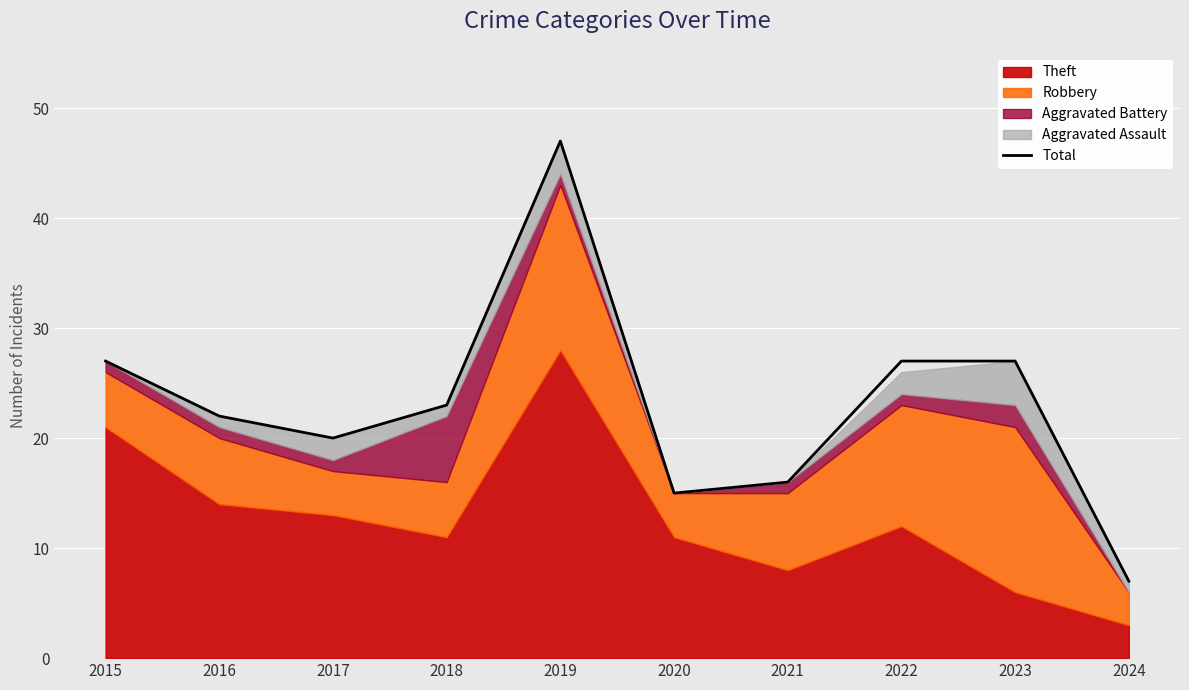

Which label corresponds to the largest value in the chart?

2019